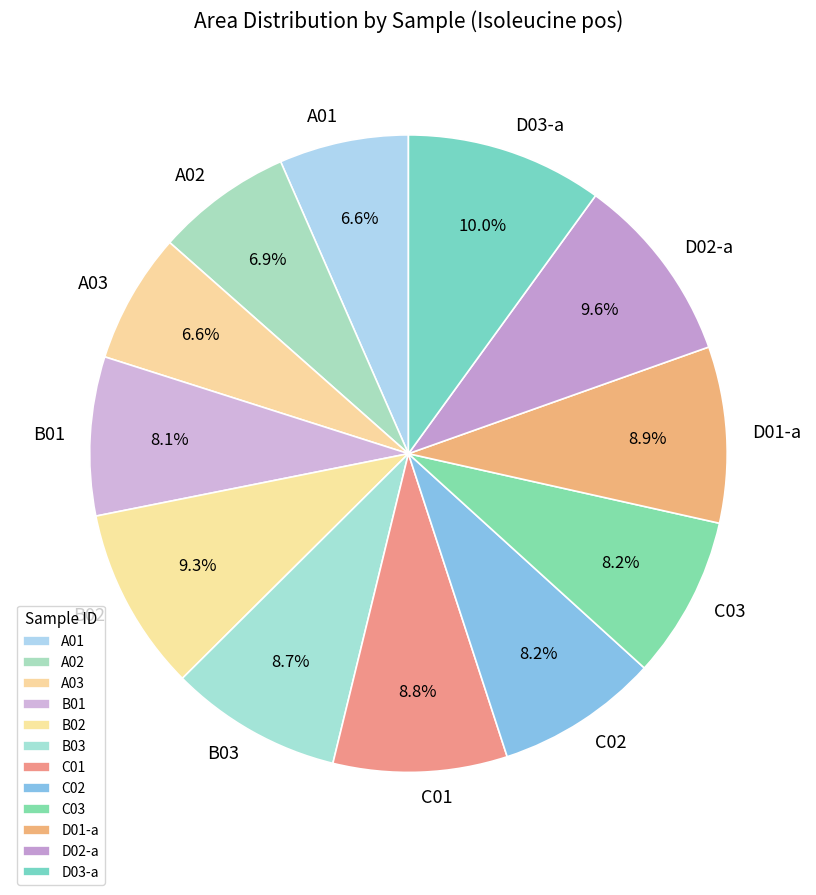

What percentage is the B03 slice, to the nearest percent?

9%